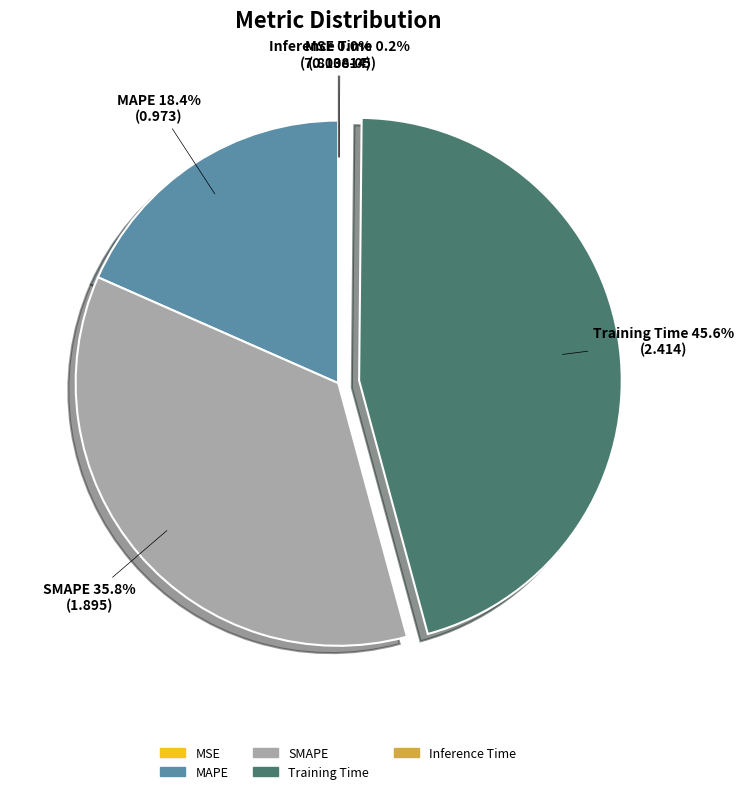

Between Training Time and MAPE, which is larger?

Training Time